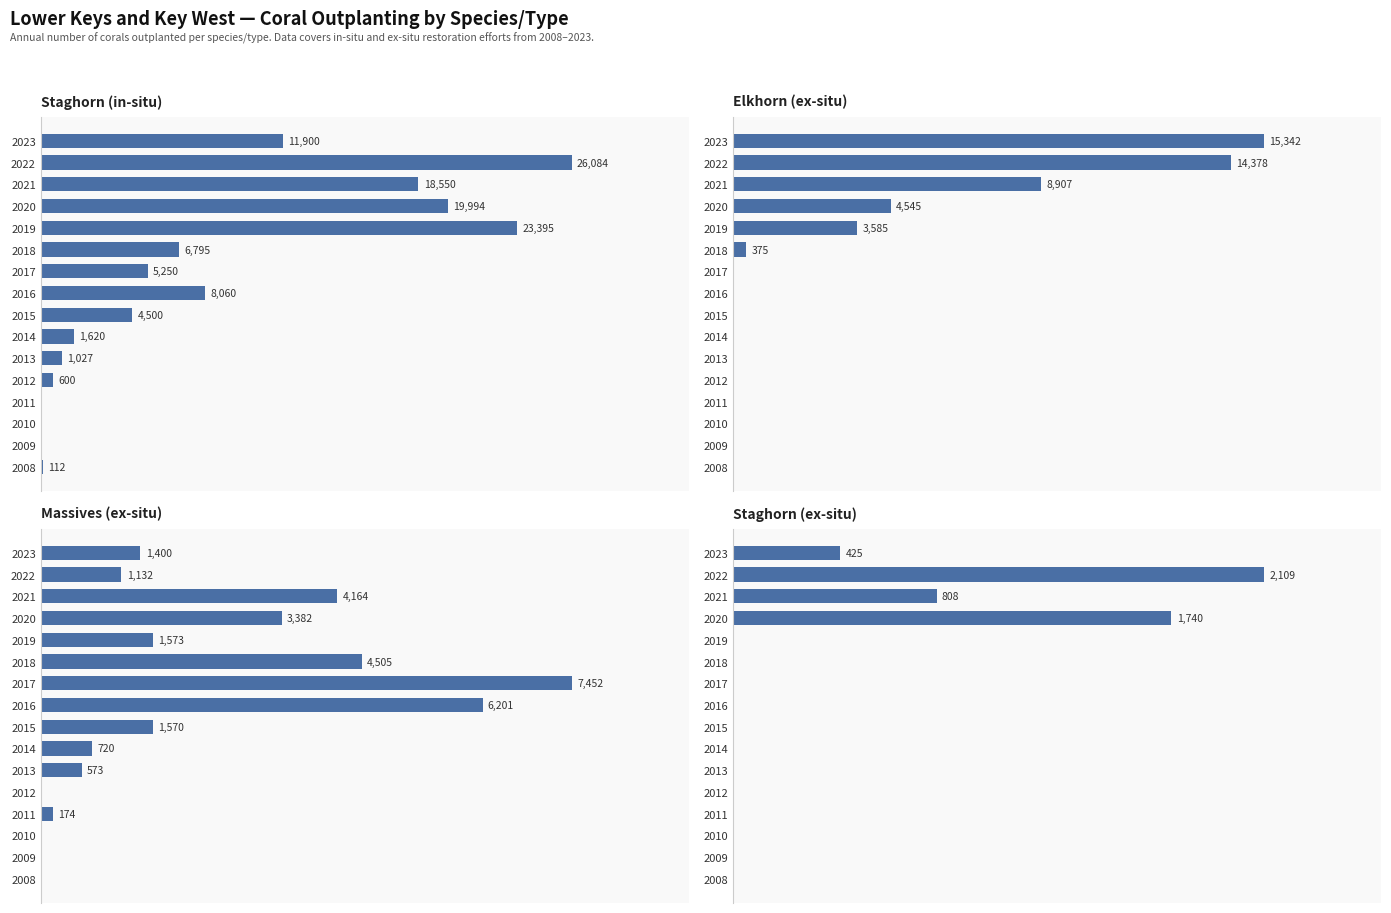

Which series changed the most between 2008 and 2016?

Staghorn (in-situ)